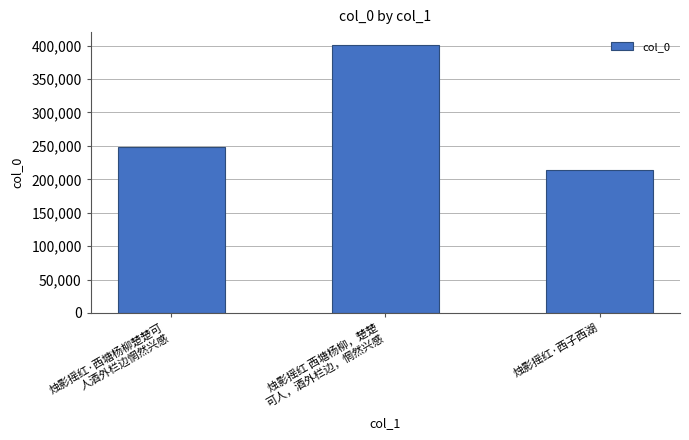

What is the average value?

287170